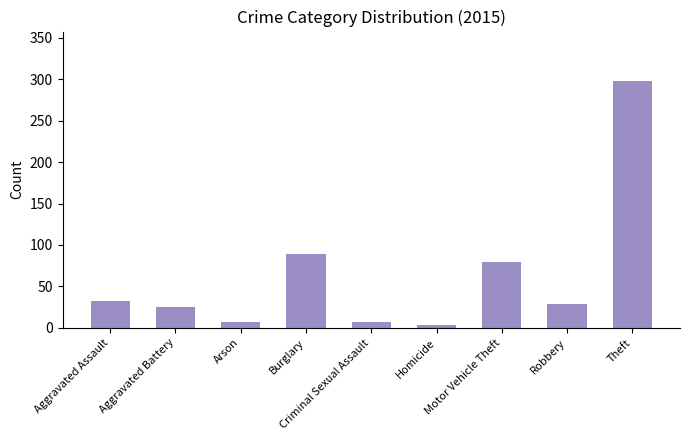

Does the chart contain any negative values?

No